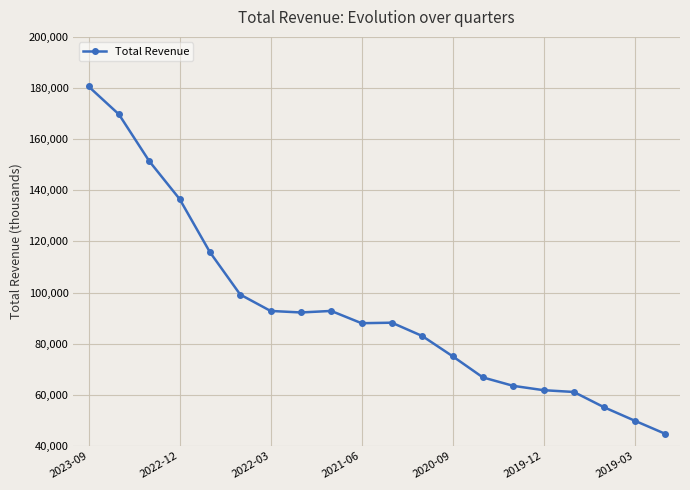

Is this an area chart (filled region under the line)?

No